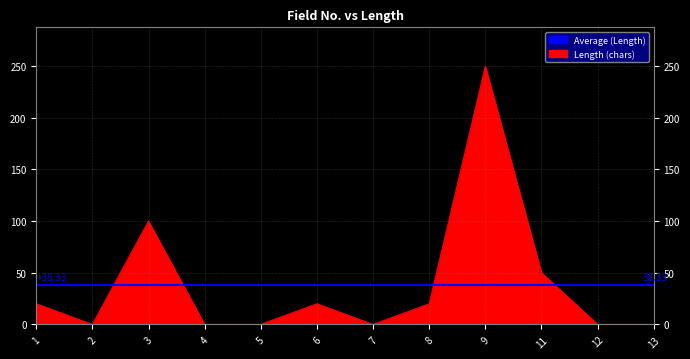

Reading left to right, what are all the values shown in this chart?

1=20	2=0	3=100	4=0	5=0	6=20	7=0	8=20	9=250	11=50	12=0	13=0